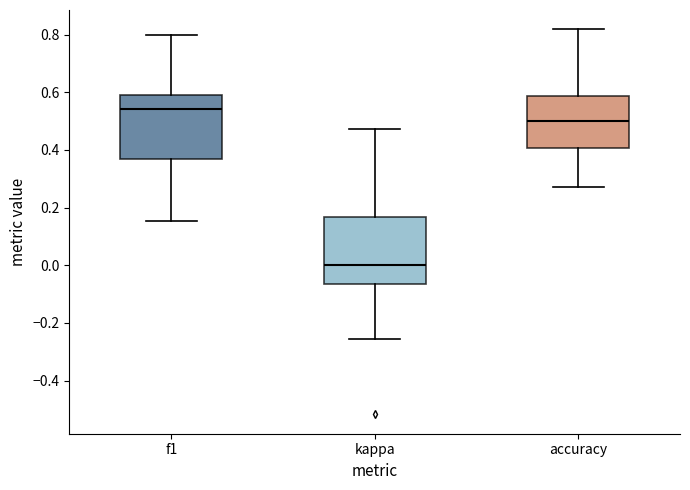

Where is the lower edge of the box for kappa on the y-axis? The values are not printed on the chart, so give them approximately, as read against the axis.

-0.06